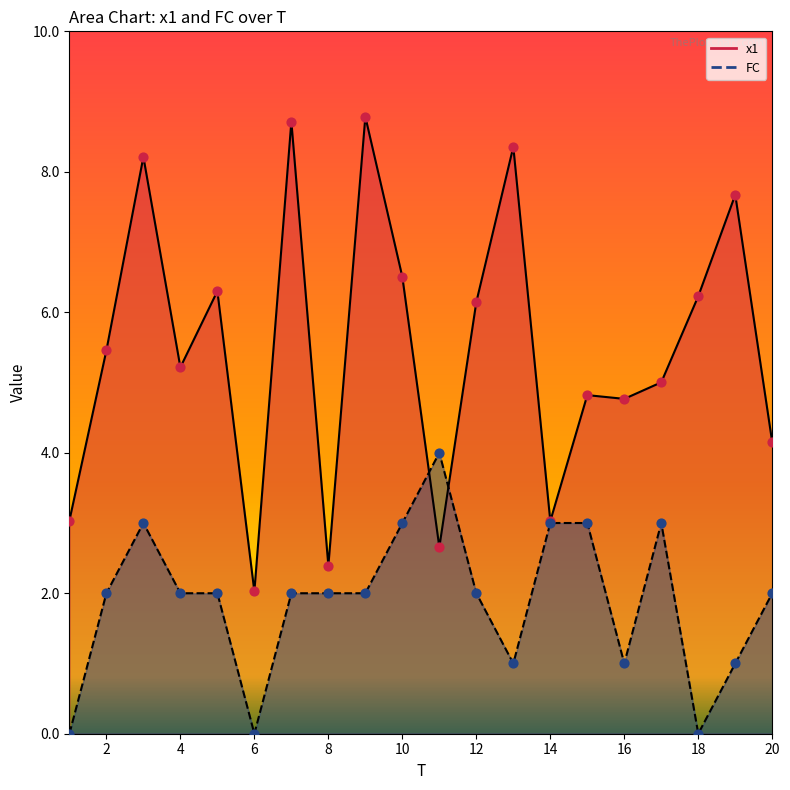

Which series has the largest Y range (max minus min)?

x1